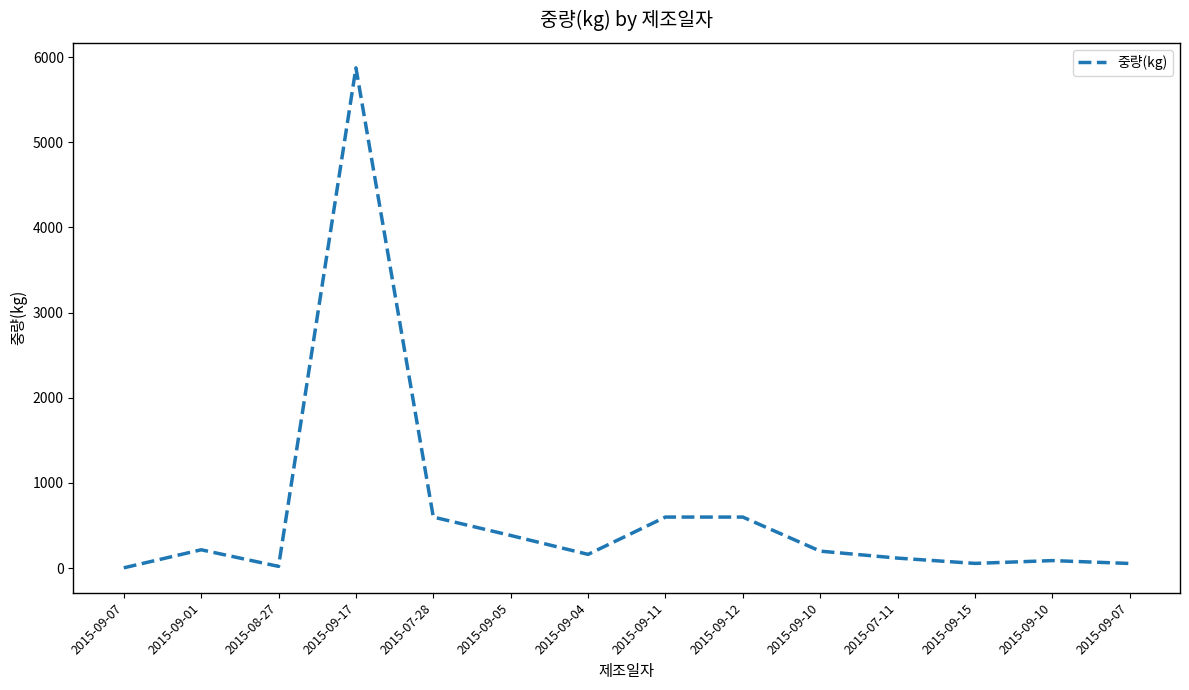

What is the average value?

641.4